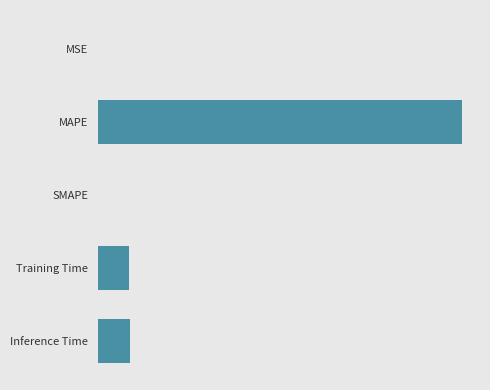

Where does the data first go above 1?

MAPE